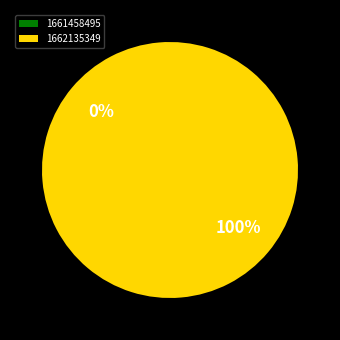

Is the sum of 1662135349 and 1661458495 greater than half?

Yes